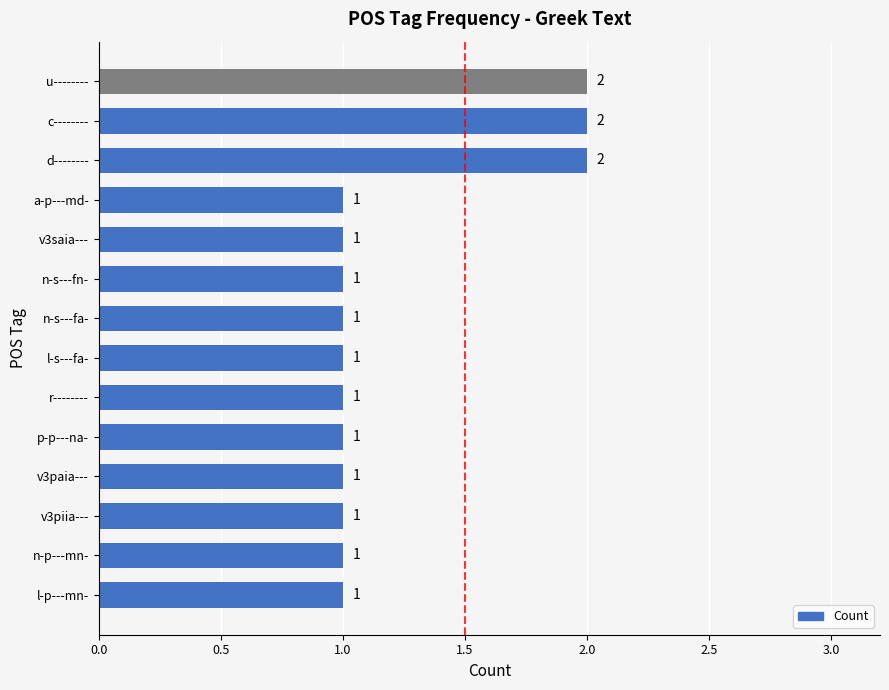

The value at n-s---fn- is 2. True or false?

False